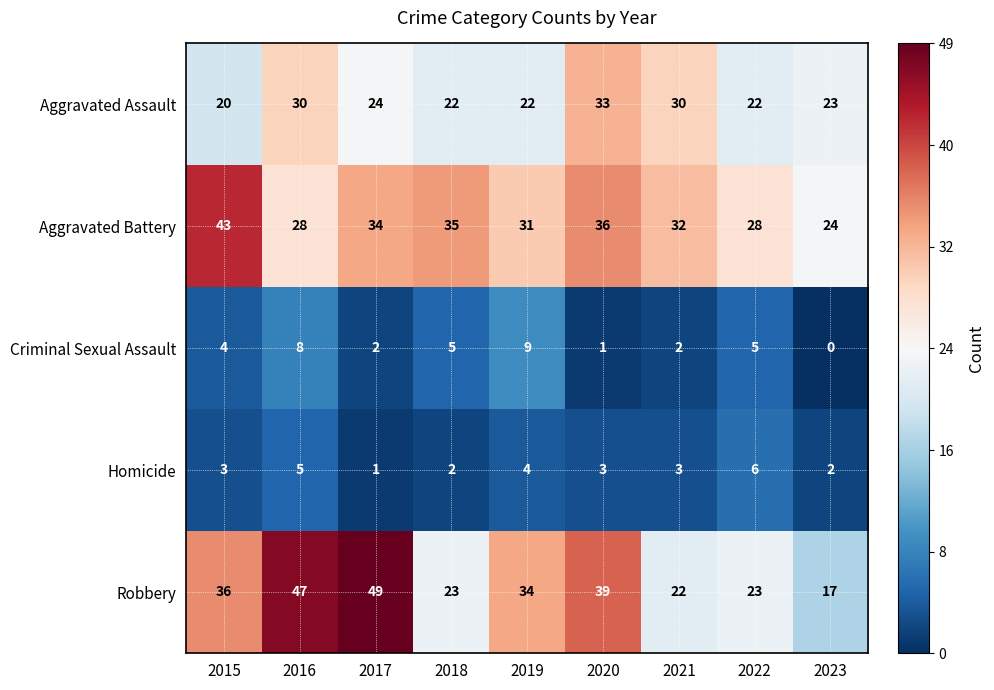

Which series has the largest total across all categories?

Aggravated Battery